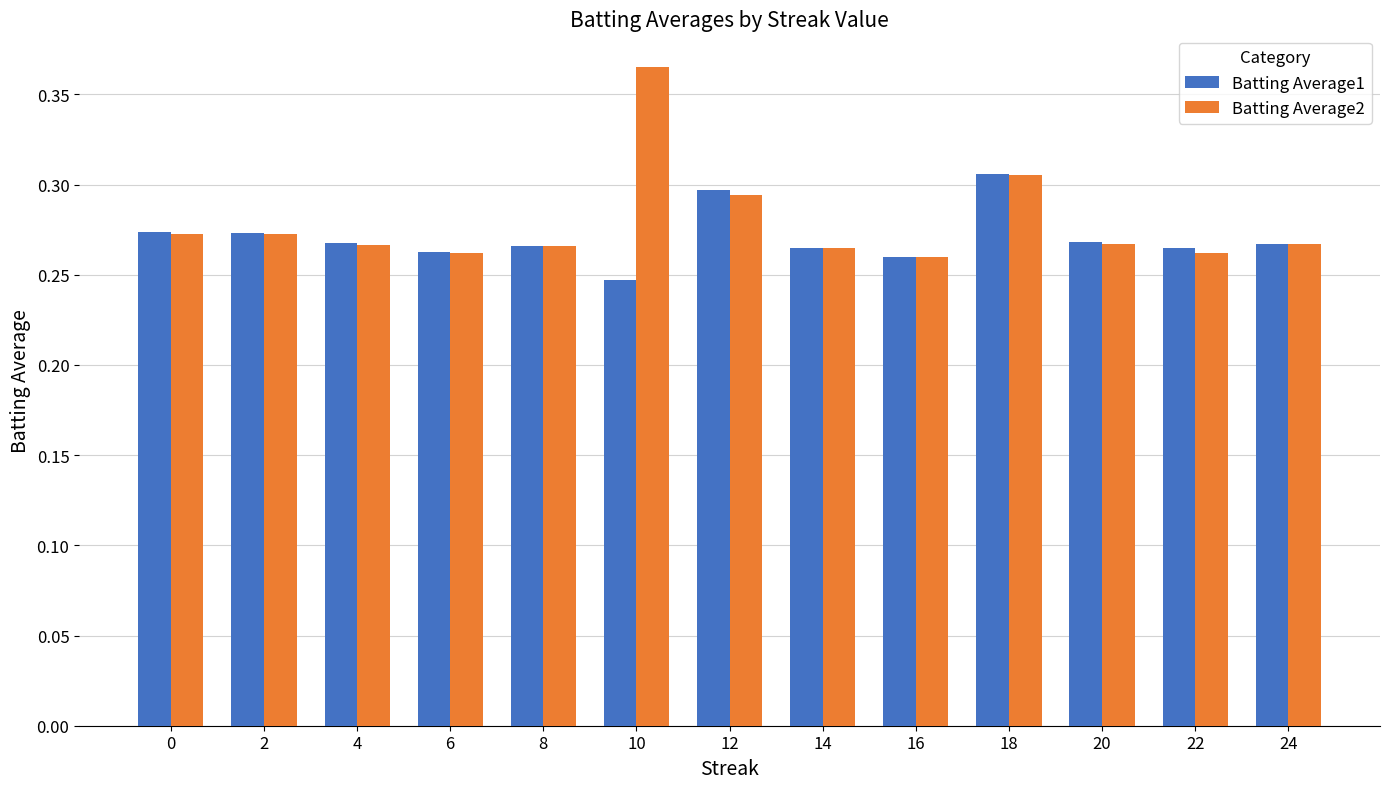

Which category has the lowest value across all series?

10